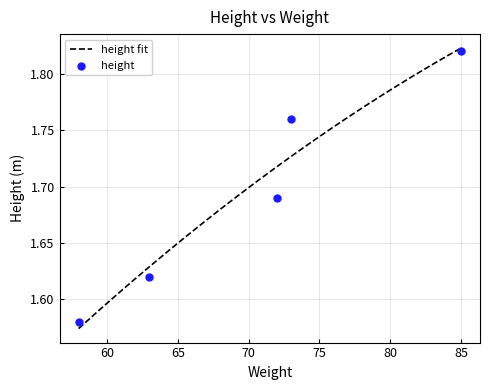

Between 58 and 63, which is larger?

63